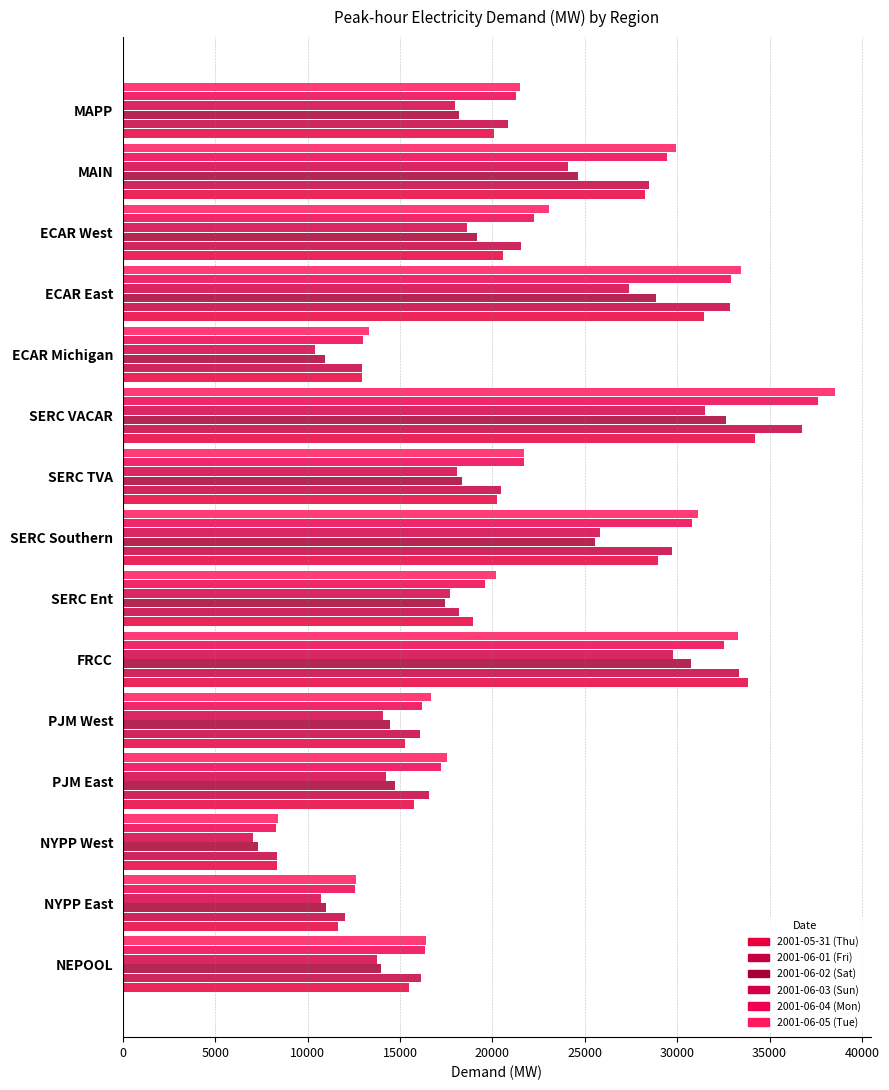

Count the number of categories in the chart.

15